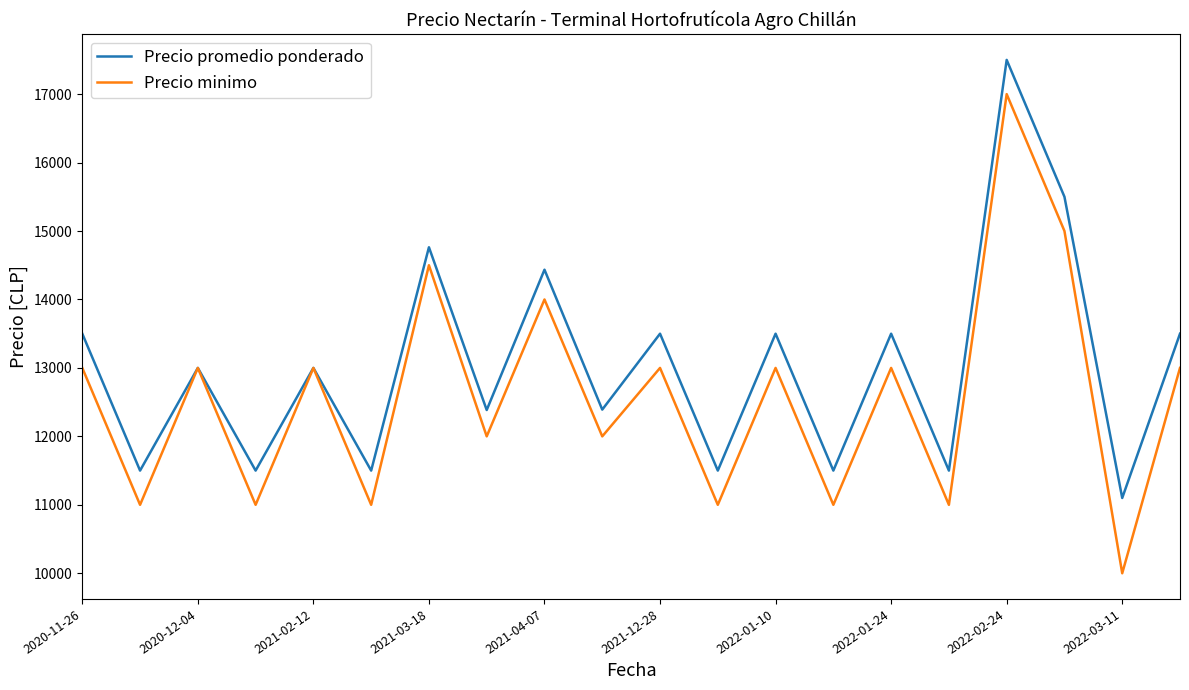

Rank the series by their average value, from highest to lowest.

Precio promedio ponderado, Precio minimo